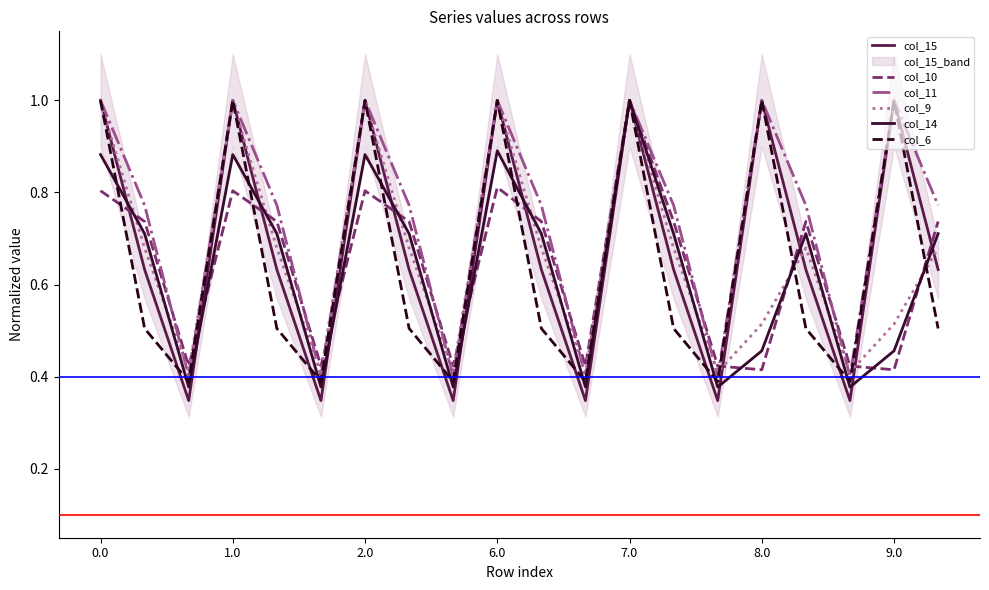

The value of col_9 at 0.0 is 0.4. True or false?

False